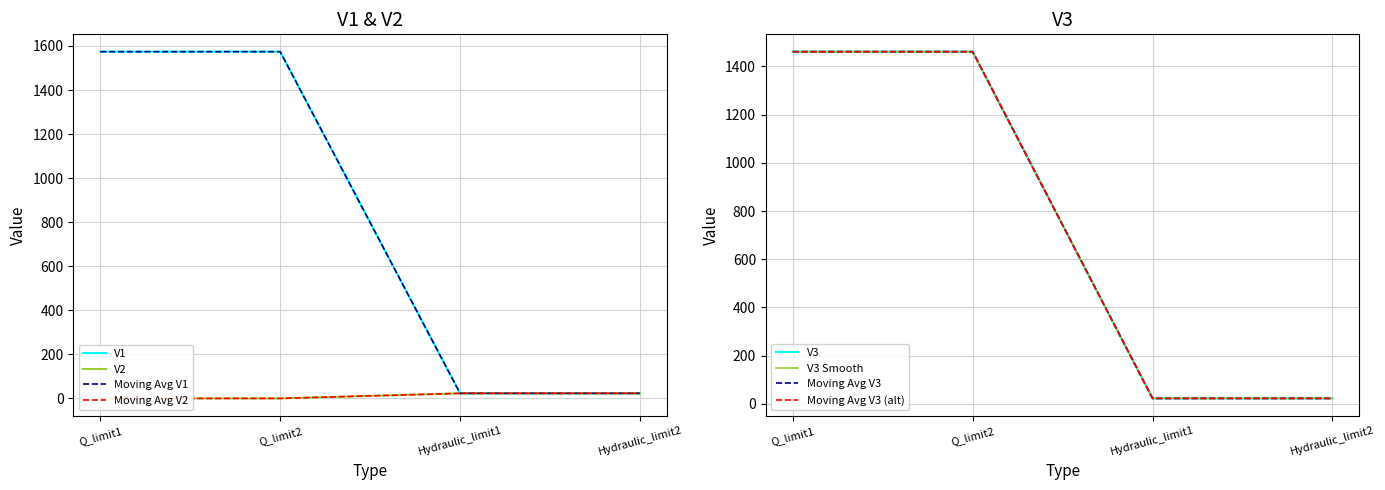

List the labels in order of V3 value, smallest first.

Hydraulic_limit1, Hydraulic_limit2, Q_limit1, Q_limit2